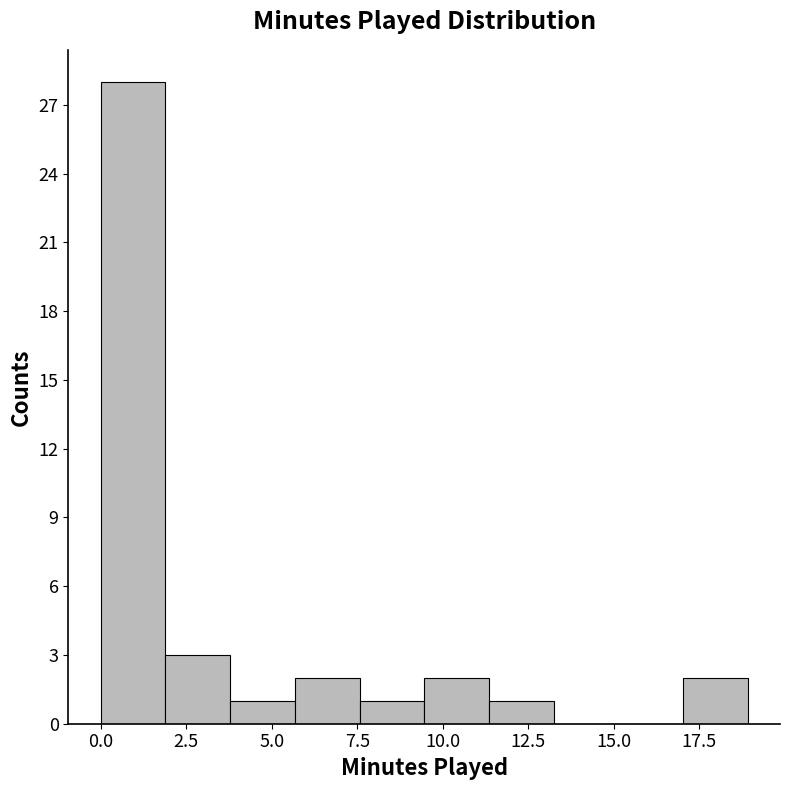

Read against the x-axis, roughly where is the centre of the tallest bar?

1.0